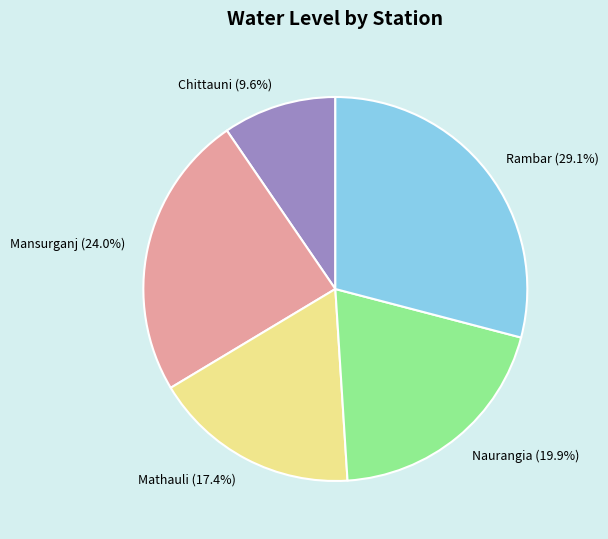

Count the number of slices in the pie.

5